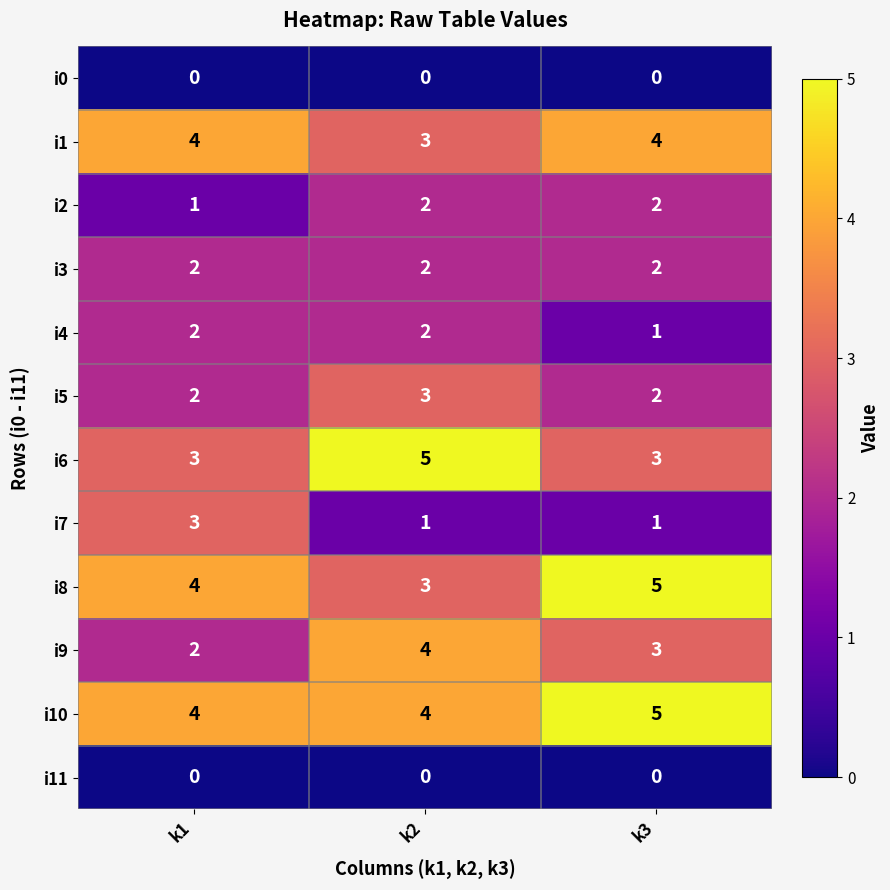

At how many categories does at least one series exceed 2?

3